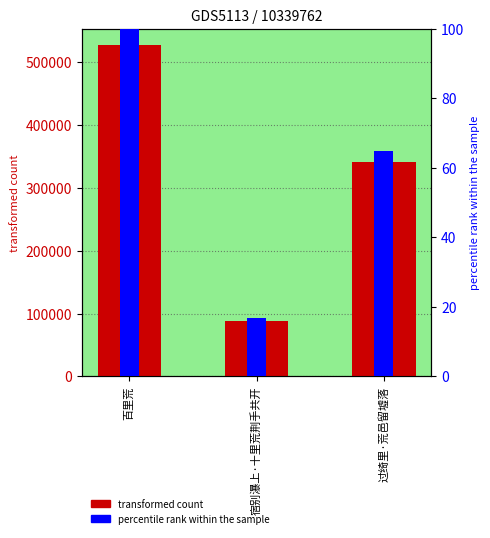

The chart shows a value of 340985 at 过绮里·荒邑留墟落. True or false?

True